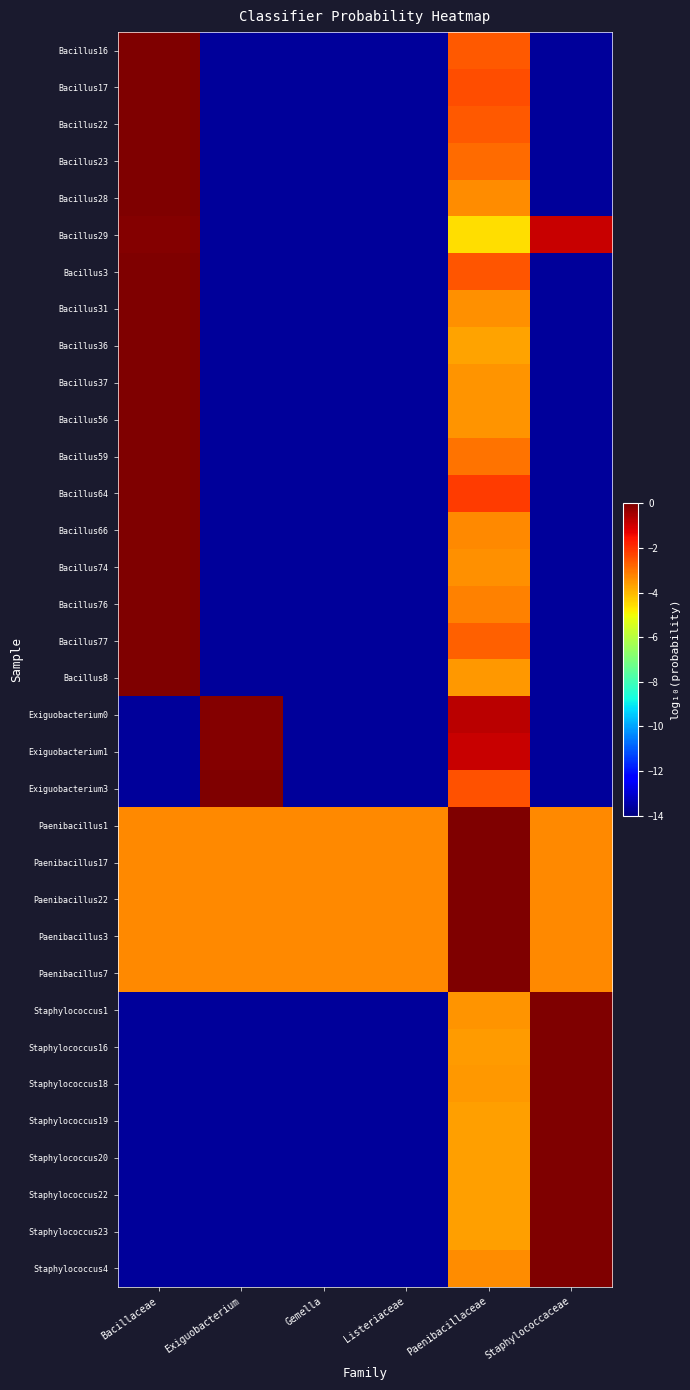

Rank the series at Listeriaceae from lowest to highest value.

Bacillus29, Bacillus77, Bacillus22, Bacillus16, Bacillus17, Bacillus3, Exiguobacterium3, Bacillus64, Bacillus23, Exiguobacterium1, Bacillus59, Exiguobacterium0, Bacillus76, Bacillus66, Bacillus28, Staphylococcus4, Bacillus31, Bacillus74, Bacillus37, Staphylococcus1, Bacillus56, Bacillus8, Staphylococcus18, Staphylococcus16, Staphylococcus20, Staphylococcus23, Staphylococcus19, Staphylococcus22, Bacillus36, Paenibacillus3, Paenibacillus7, Paenibacillus22, Paenibacillus17, Paenibacillus1